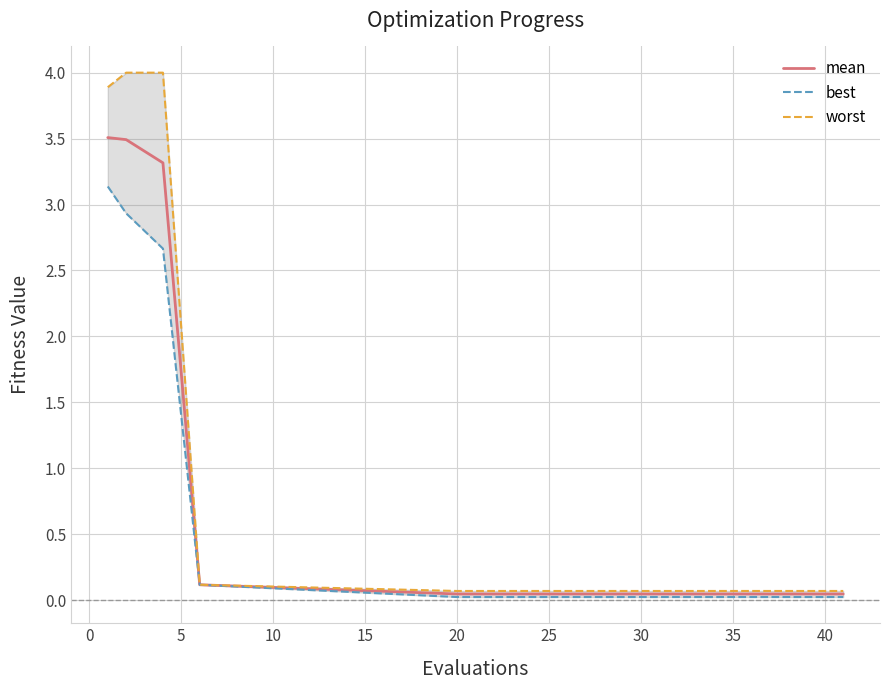

True or false: best and mean cross at least once.

False